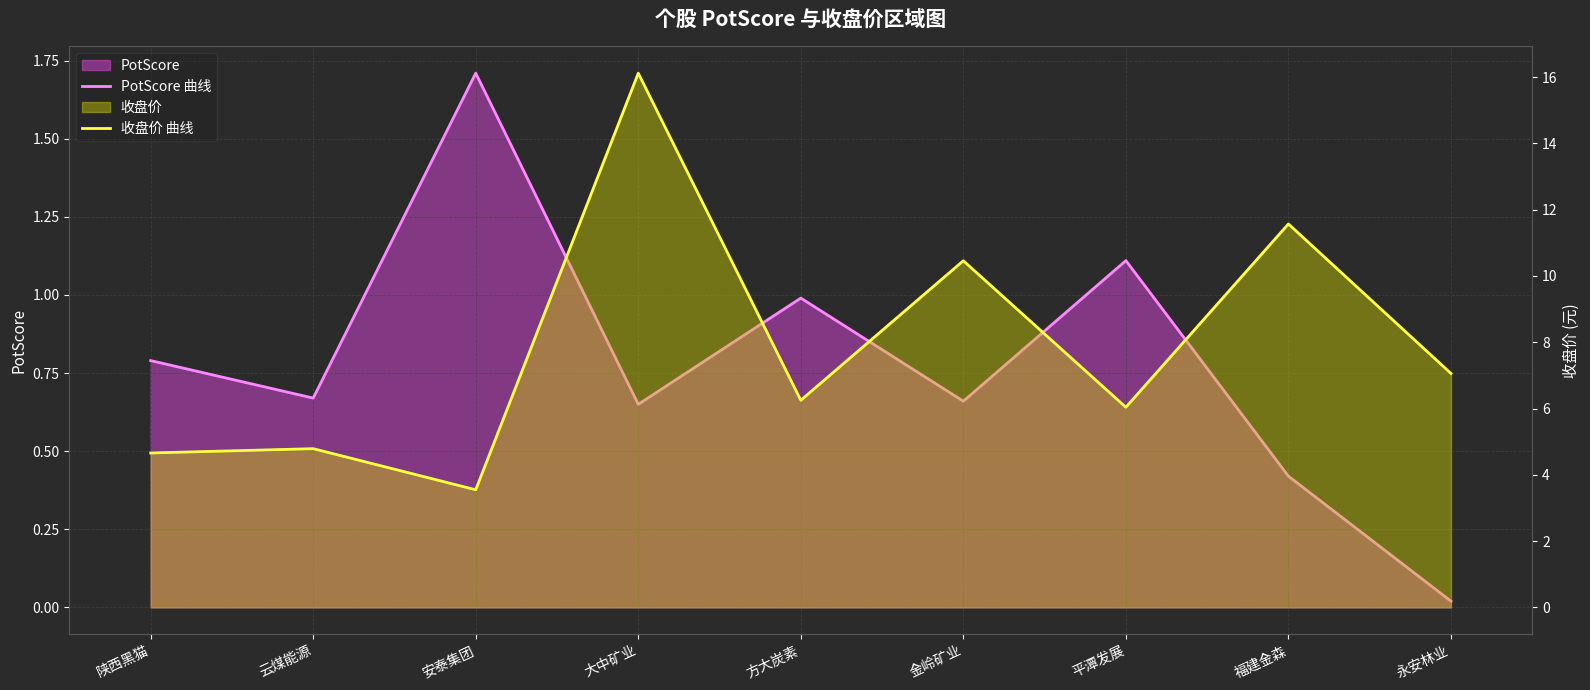

What is the difference between the highest and lowest values at 安泰集团?

1.8